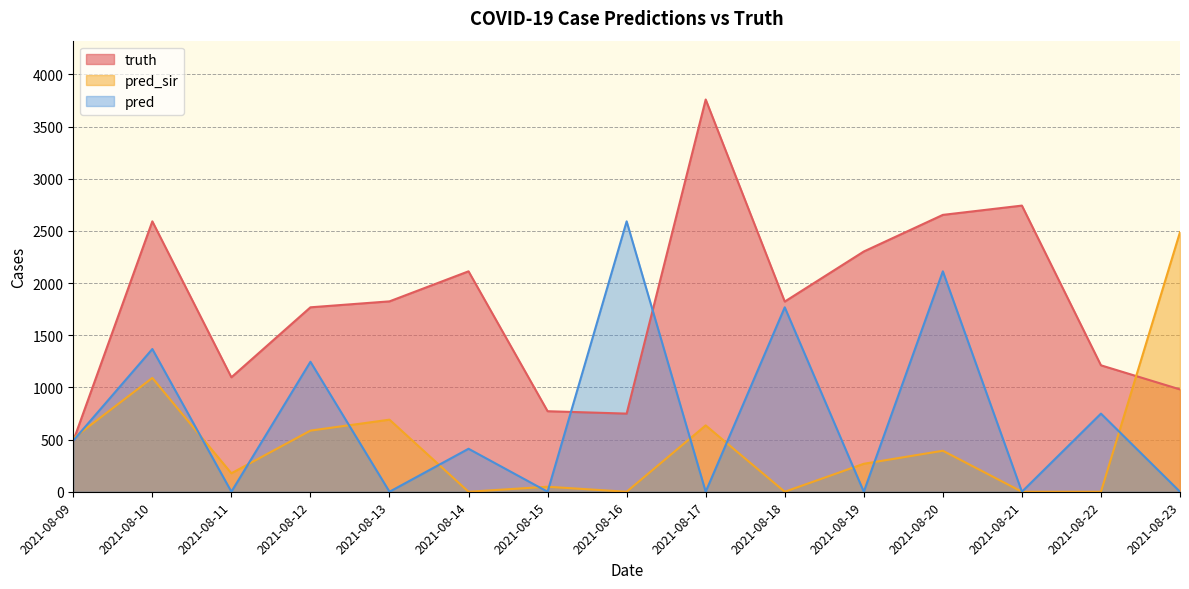

Which category has the lowest value across all series?

2021-08-14